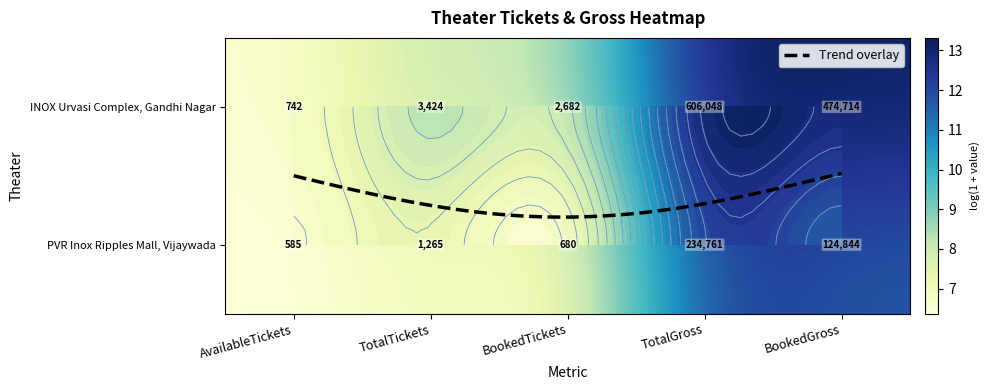

List the labels in order of value, smallest first.

AvailableTickets, BookedTickets, TotalTickets, BookedGross, TotalGross